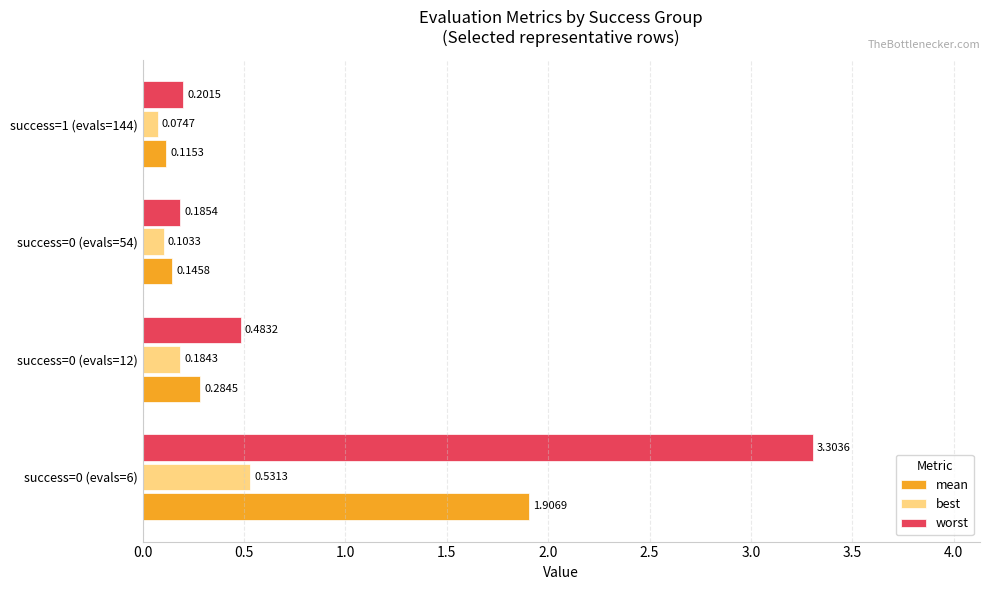

What is the average value of the worst series?

1.0